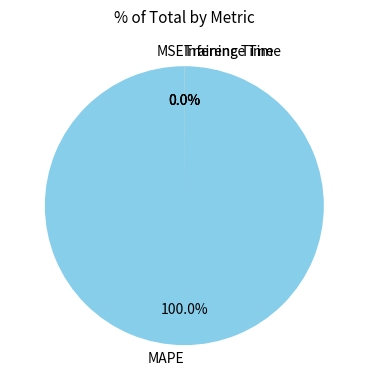

To the nearest percent, what is the average slice percentage?

25%